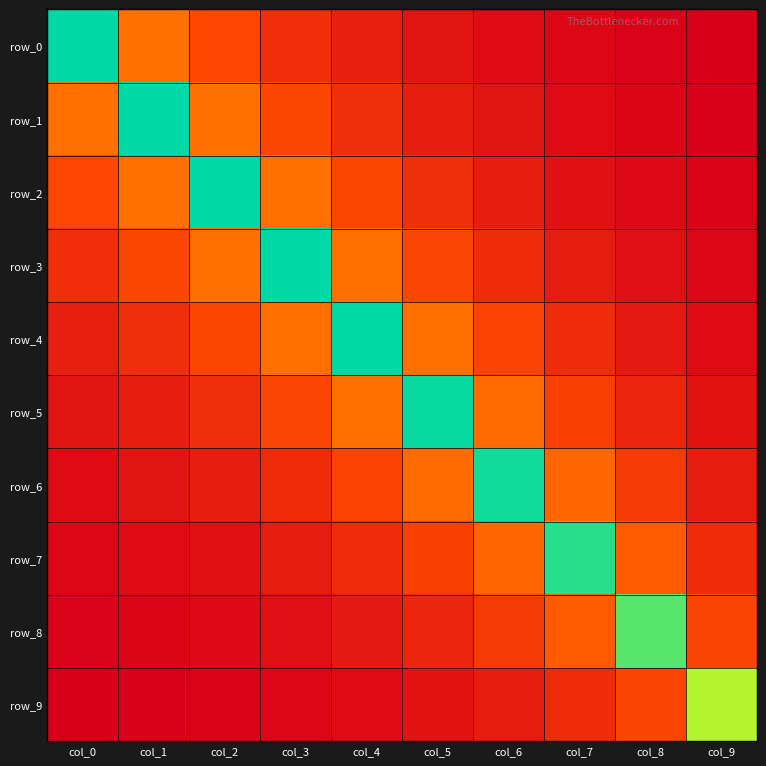

The value of row_6 at col_5 is 0.1. True or false?

False